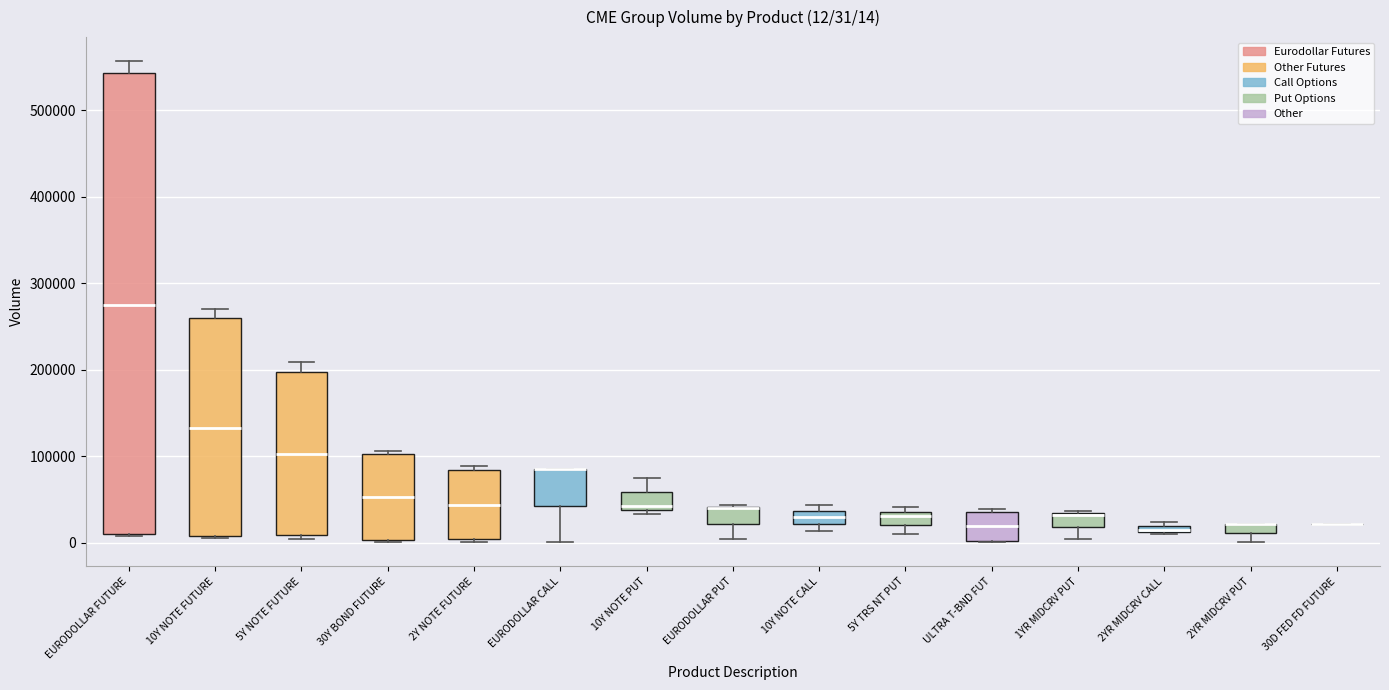

Which box is the tallest, from its lower edge to its upper edge?

EURODOLLAR FUTURE